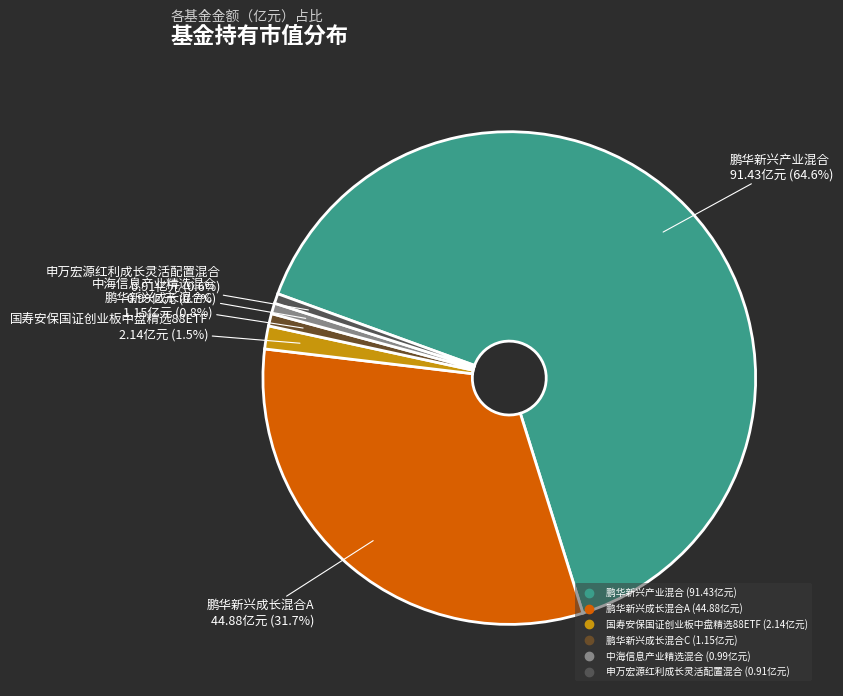

How many segments does this pie chart have?

6